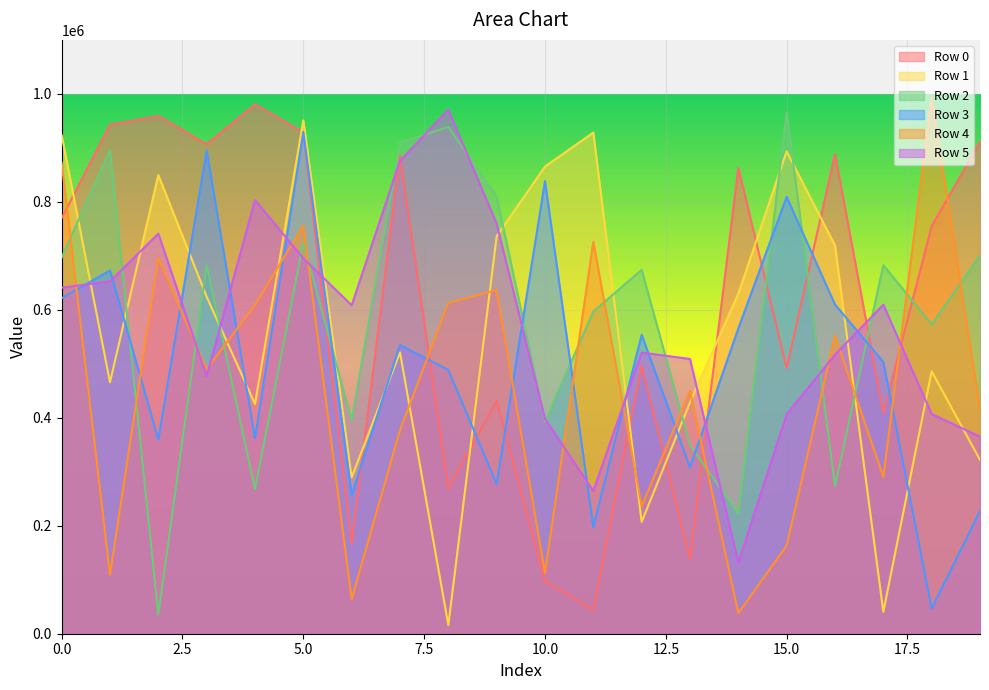

Does the chart display data point markers on the line(s)?

No